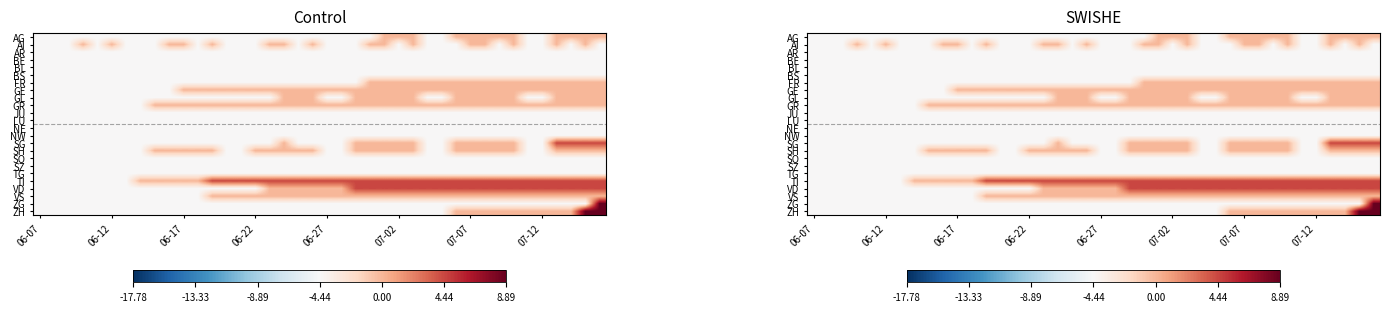

Which series has the largest range (max minus min)?

ZG